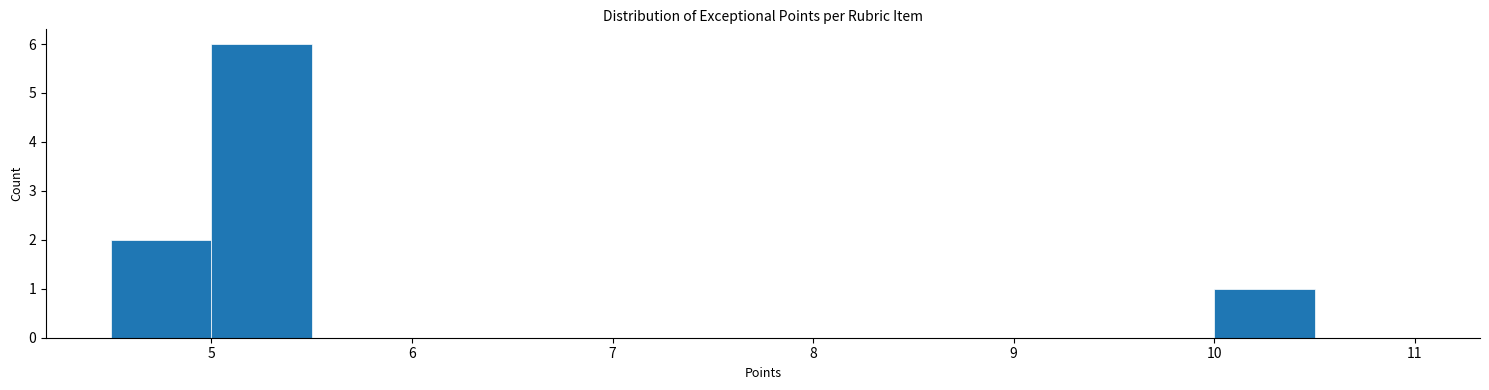

Reading left to right, list every bar in this chart as the range it spans on the x-axis followed by its height. The values are not printed on the chart, so give them approximately, as read against the axis.

4.5 to 5.0: 2
5.0 to 5.5: 6
5.5 to 6.0: 0
6.0 to 6.5: 0
6.5 to 7.0: 0
7.0 to 7.5: 0
7.5 to 8.0: 0
8.0 to 8.5: 0
8.5 to 9.0: 0
9.0 to 9.5: 0
9.5 to 10.0: 0
10.0 to 10.5: 1
10.5 to 11.0: 0